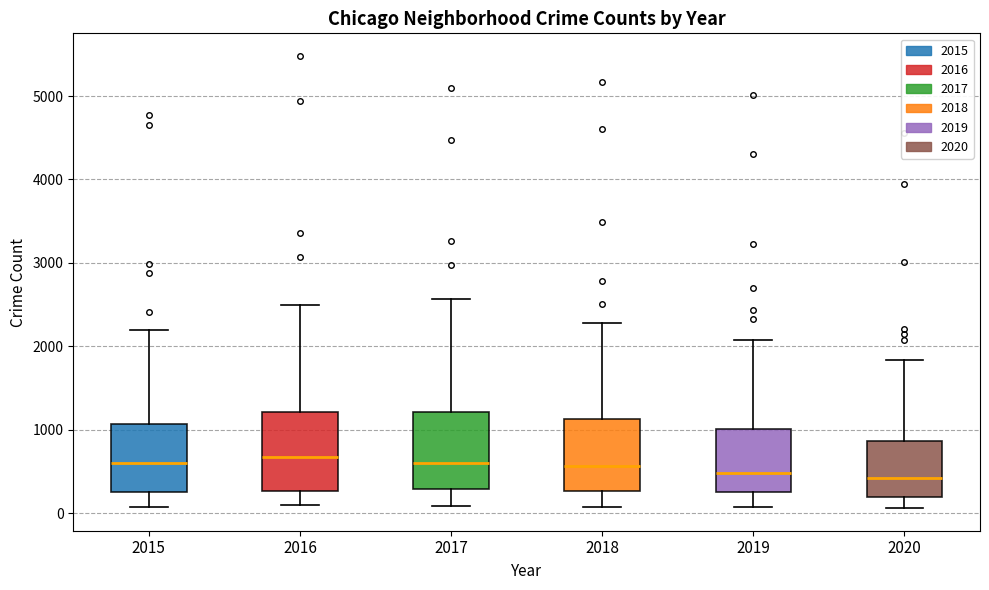

Reading left to right, transcribe this box plot: for each box, give where its median line is, the range the box spans, and where its two whiskers end, as read against the y-axis. The values are not printed on the chart, so give them approximately, as read against the axis.

2015: median 600, box 300 to 1100, whiskers 100 to 2200
2016: median 700, box 300 to 1200, whiskers 100 to 2500
2017: median 600, box 300 to 1200, whiskers 100 to 2600
2018: median 600, box 300 to 1100, whiskers 100 to 2300
2019: median 500, box 300 to 1000, whiskers 100 to 2100
2020: median 400, box 200 to 900, whiskers 100 to 1800